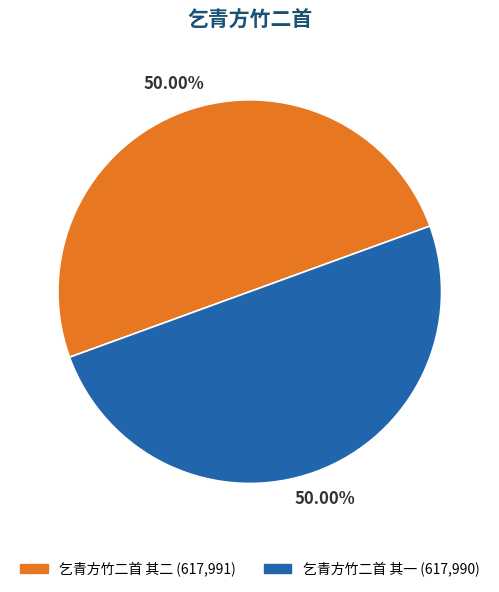

Approximately how many times larger is the value at 乞青方竹二首 其二 (617,991) compared to 乞青方竹二首 其一 (617,990)?

1.0